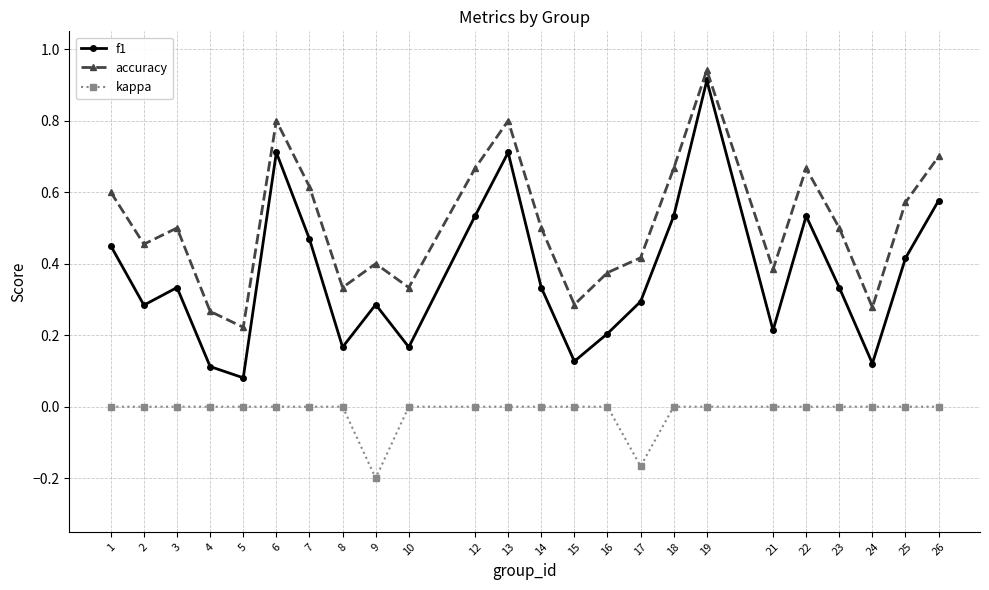

How many lines are shown in the chart?

3